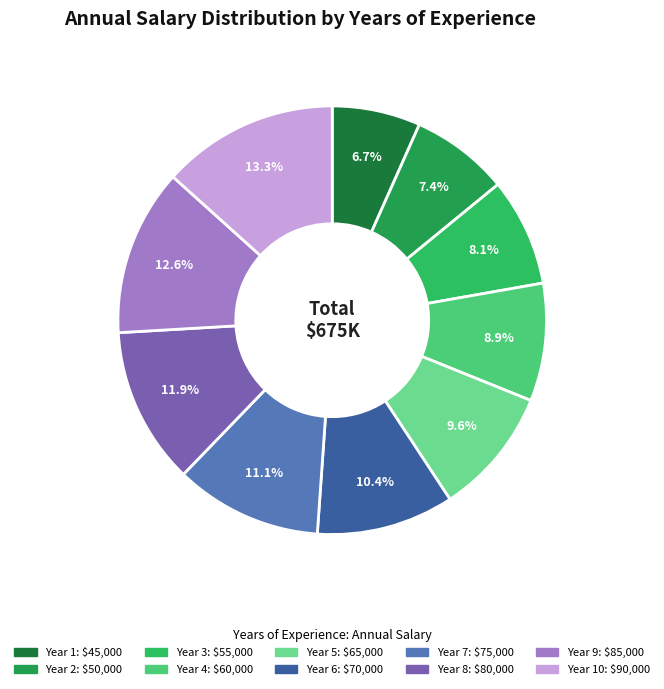

What is the largest slice in the pie chart?

10